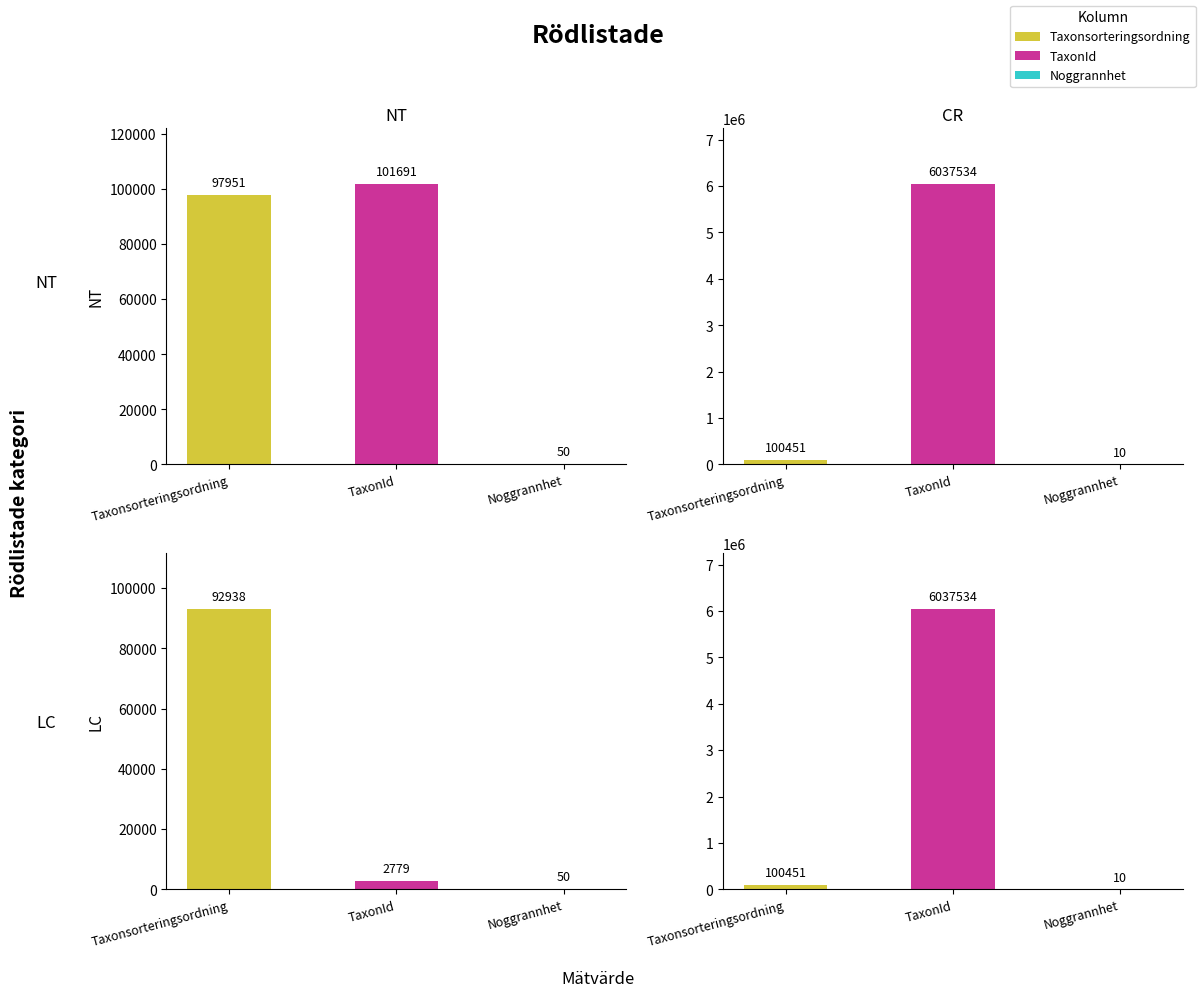

What position from the right is Noggrannhet?

1